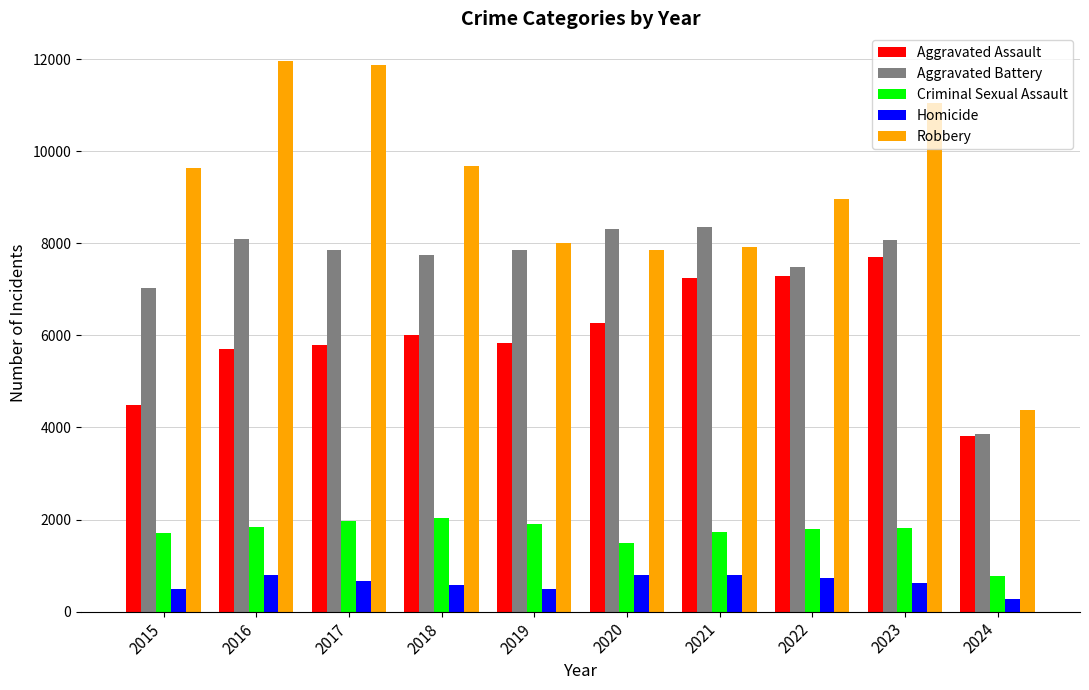

The value of Robbery at 2015 is 12783. True or false?

False